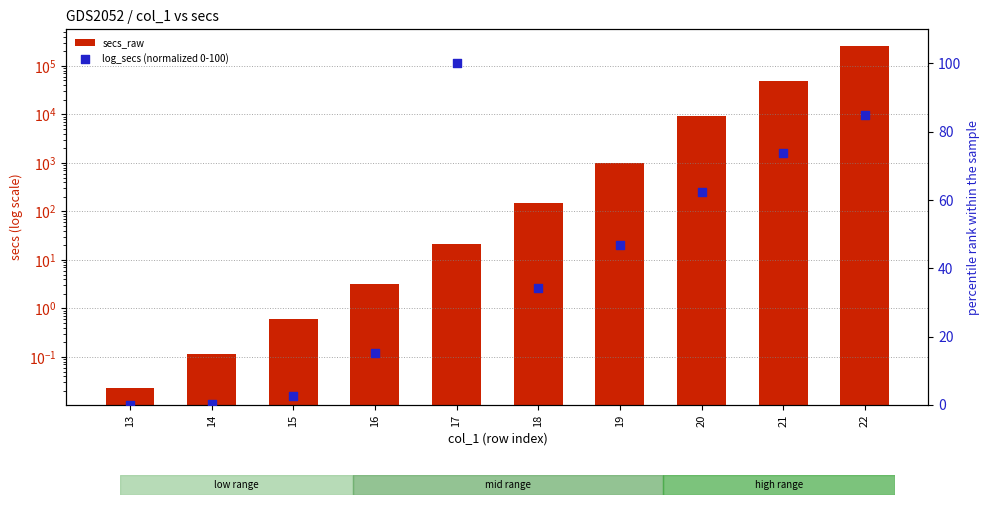

What is the total value across all series at 18?

186.2